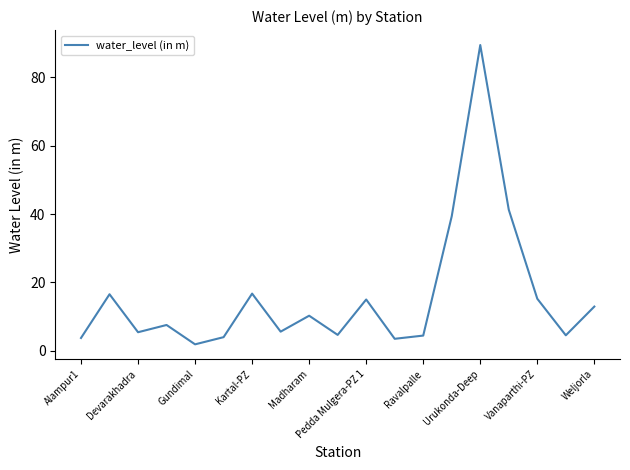

What is the maximum value shown in the chart?

89.4